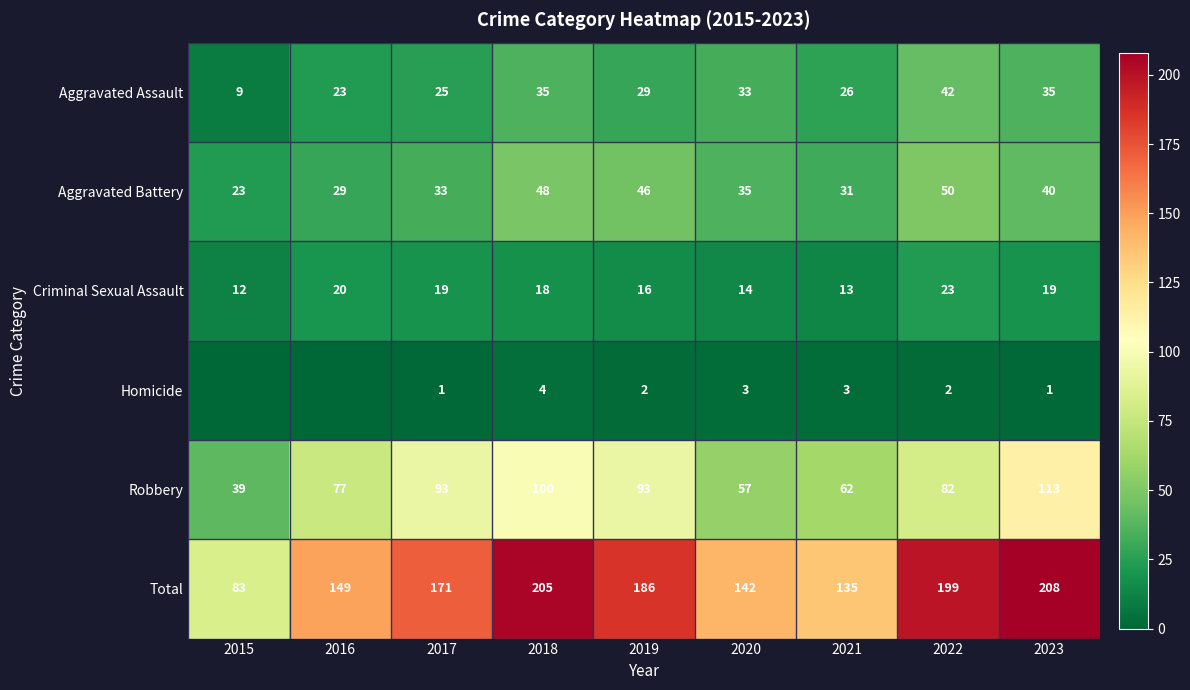

What value does the Aggravated Assault series have at 2022?

42